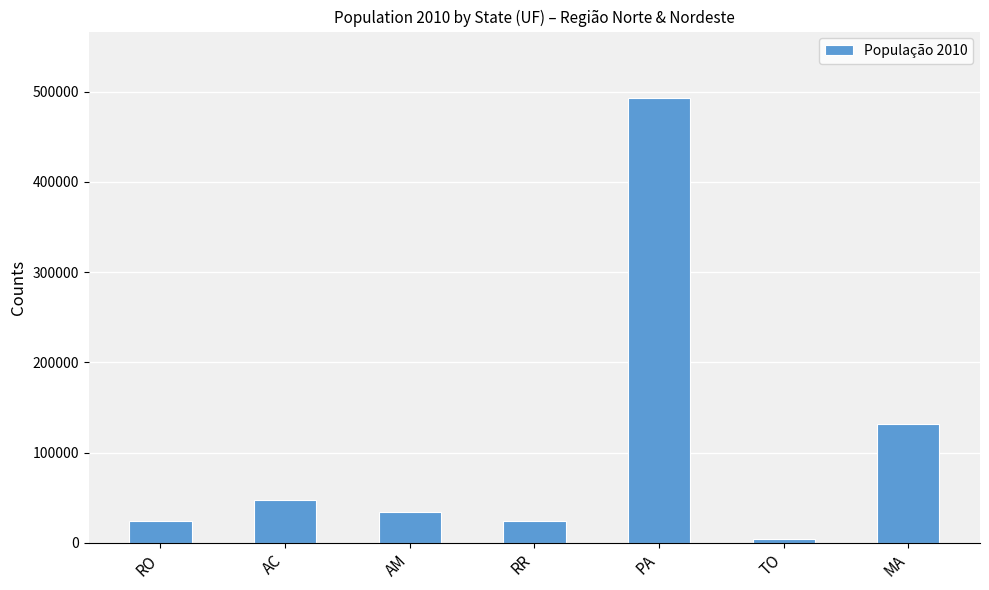

What is the label of the 4th bar from the left?

RR